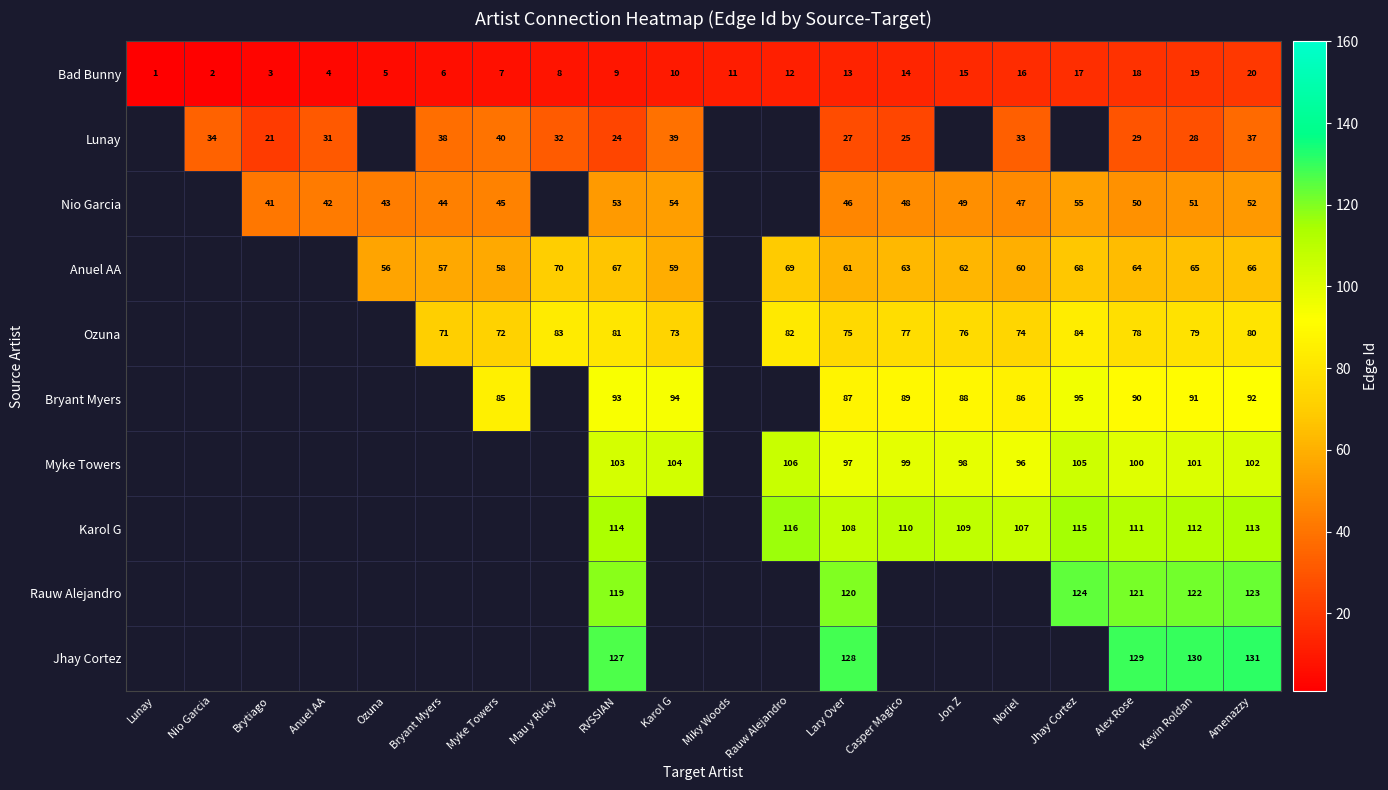

What is the minimum value shown in the chart?

1.0